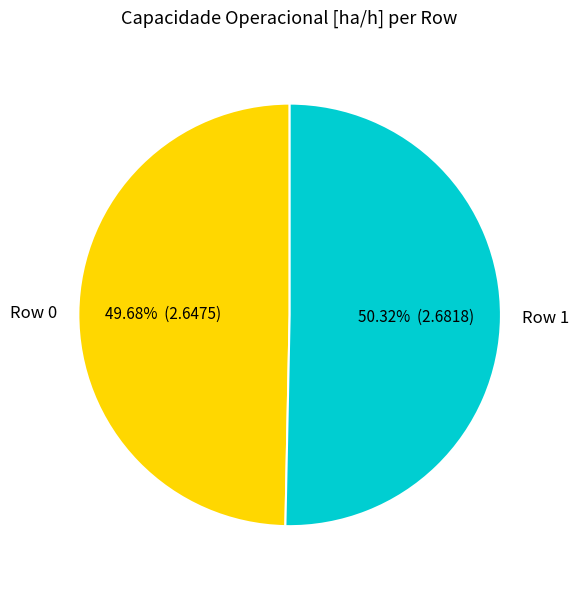

How many slices are in this pie chart?

2